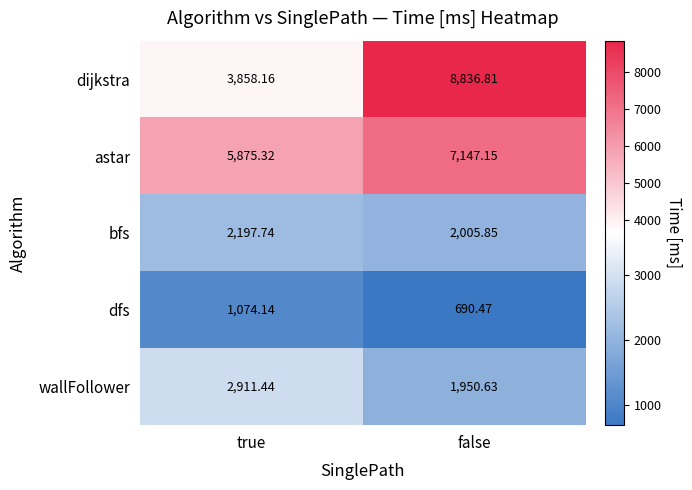

What is the smallest value displayed?

690.5